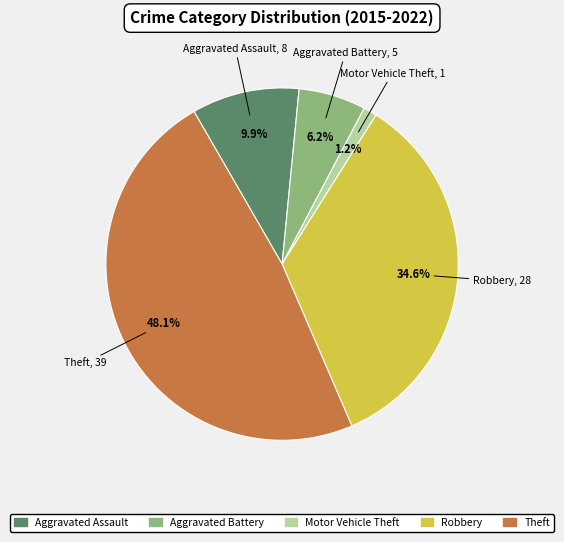

True or false: Aggravated Battery accounts for 6% of the total.

True